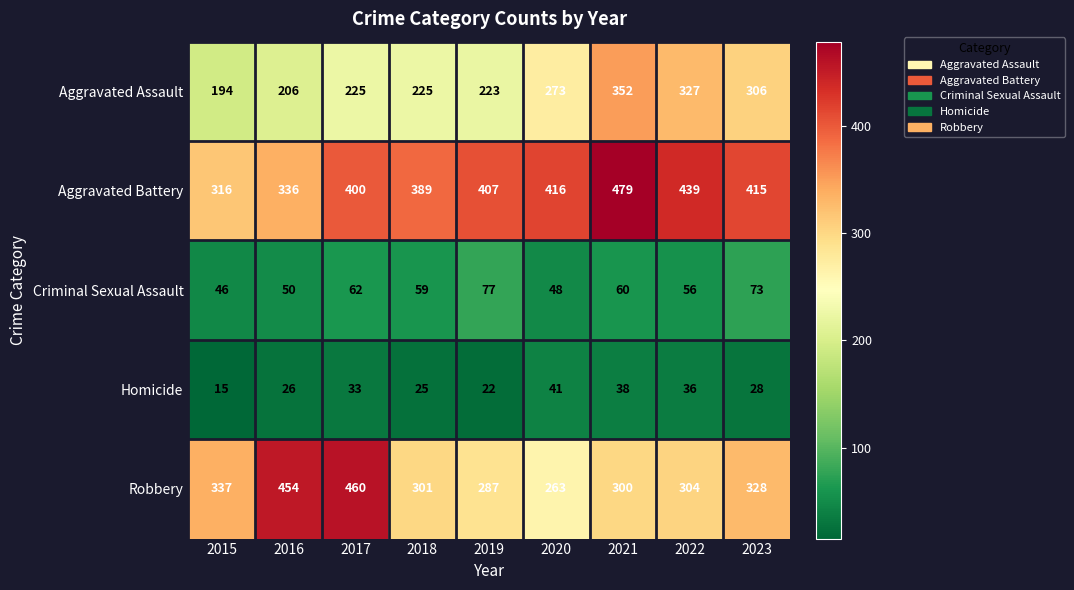

What is the difference between the Homicide values at 2015 and 2018?

10